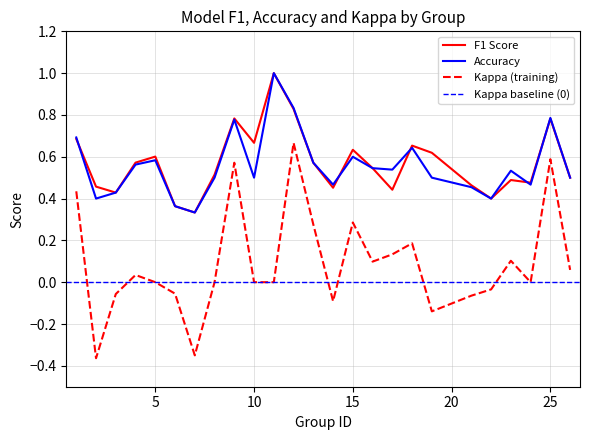

What is the difference between the second highest and minimum values in the accuracy series?

0.5